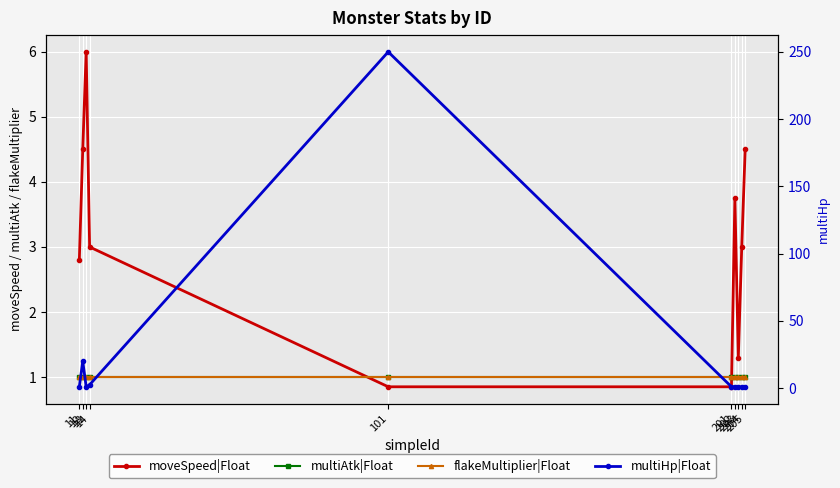

True or false: moveSpeed|Float and flakeMultiplier|Float intersect in this chart.

True